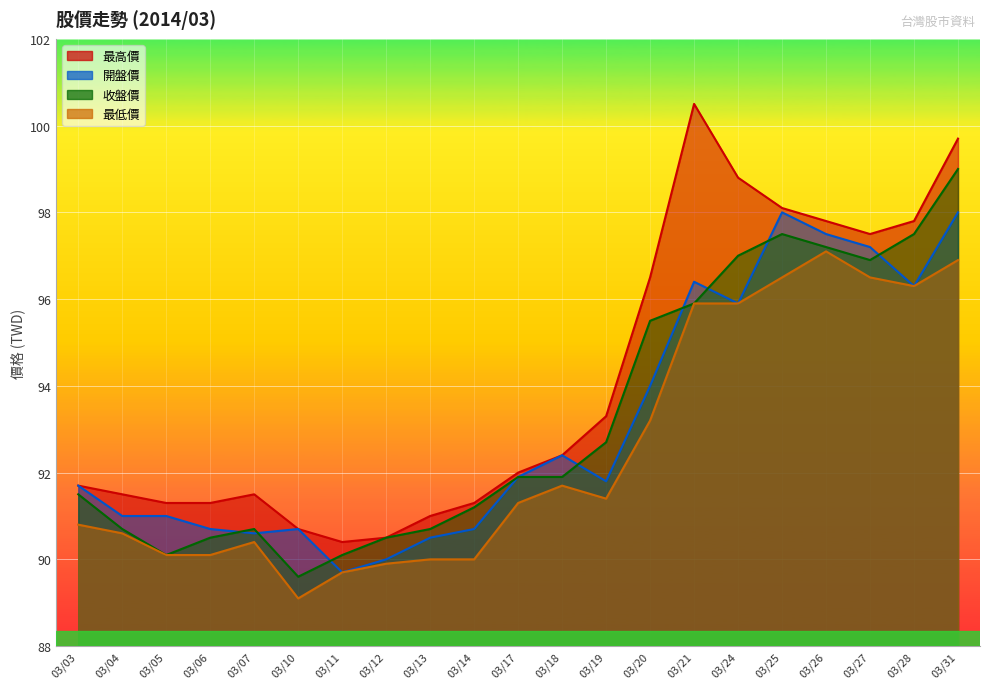

Which label corresponds to the smallest value in the chart?

03/10